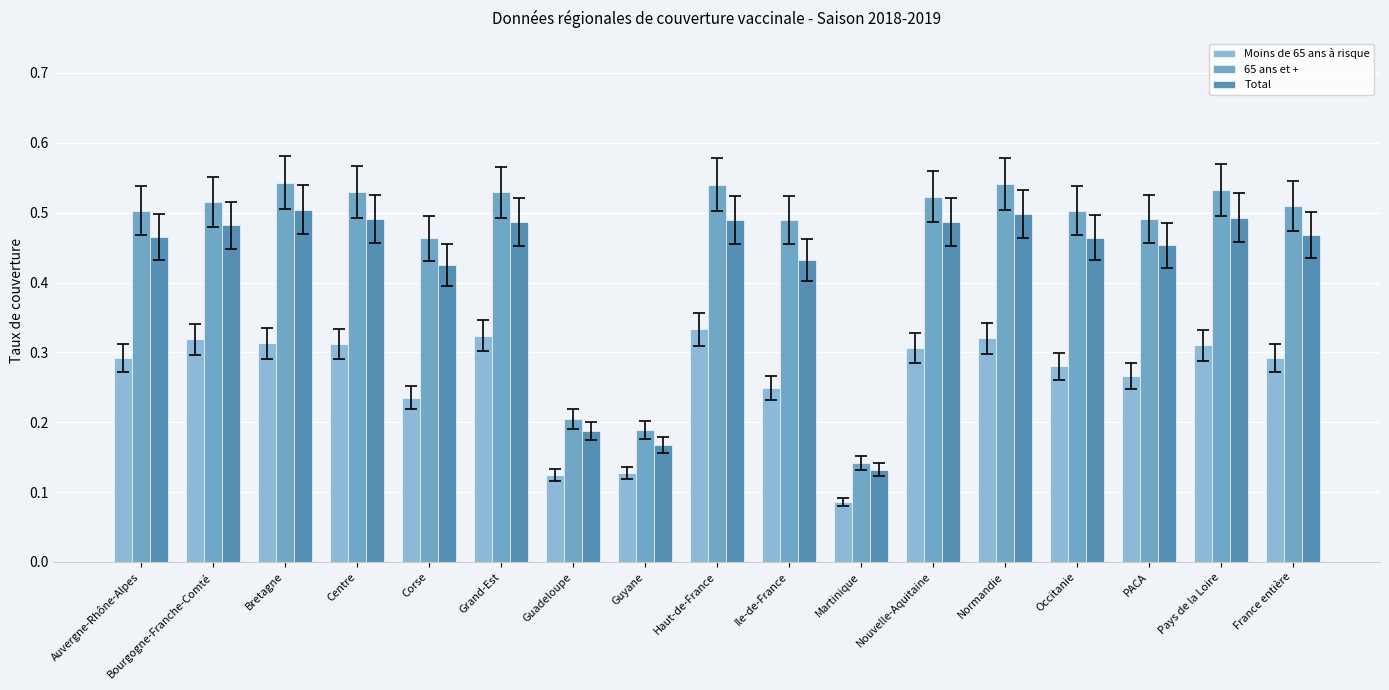

At which label is 65 ans et + closest to 0?

Martinique